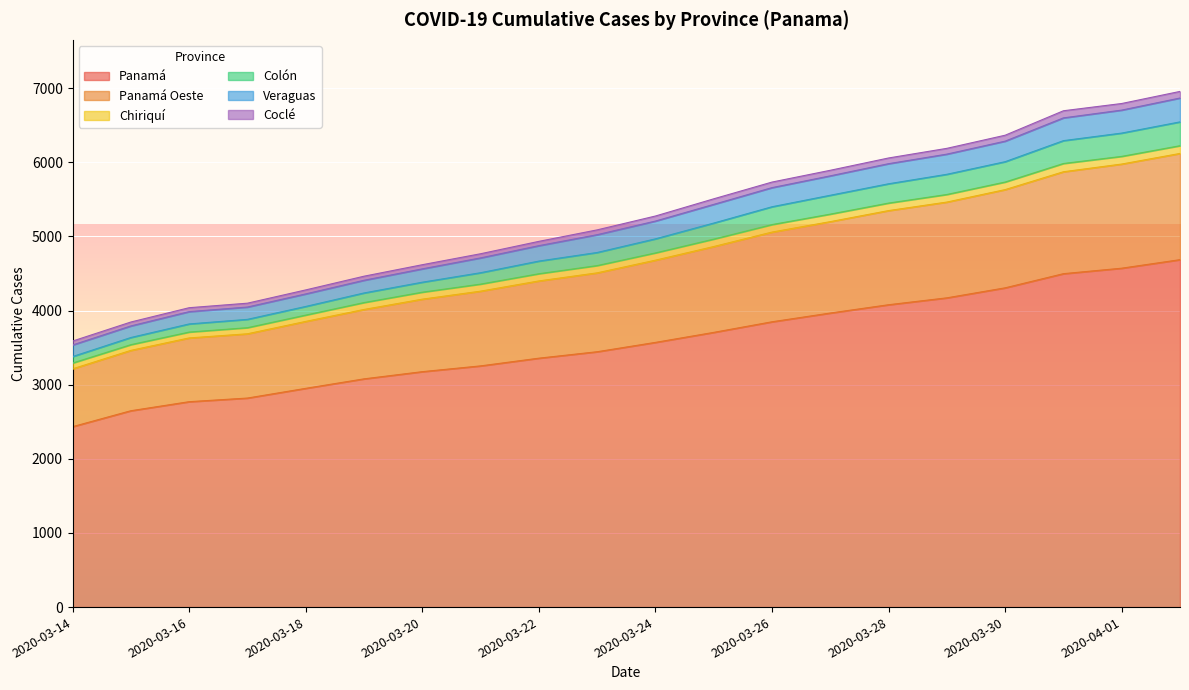

True or false: Panamá and Panamá Oeste intersect in this chart.

False